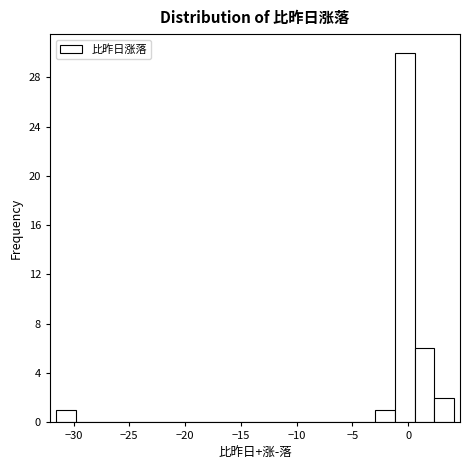

Read against the x-axis, roughly where is the centre of the tallest bar?

-0.5